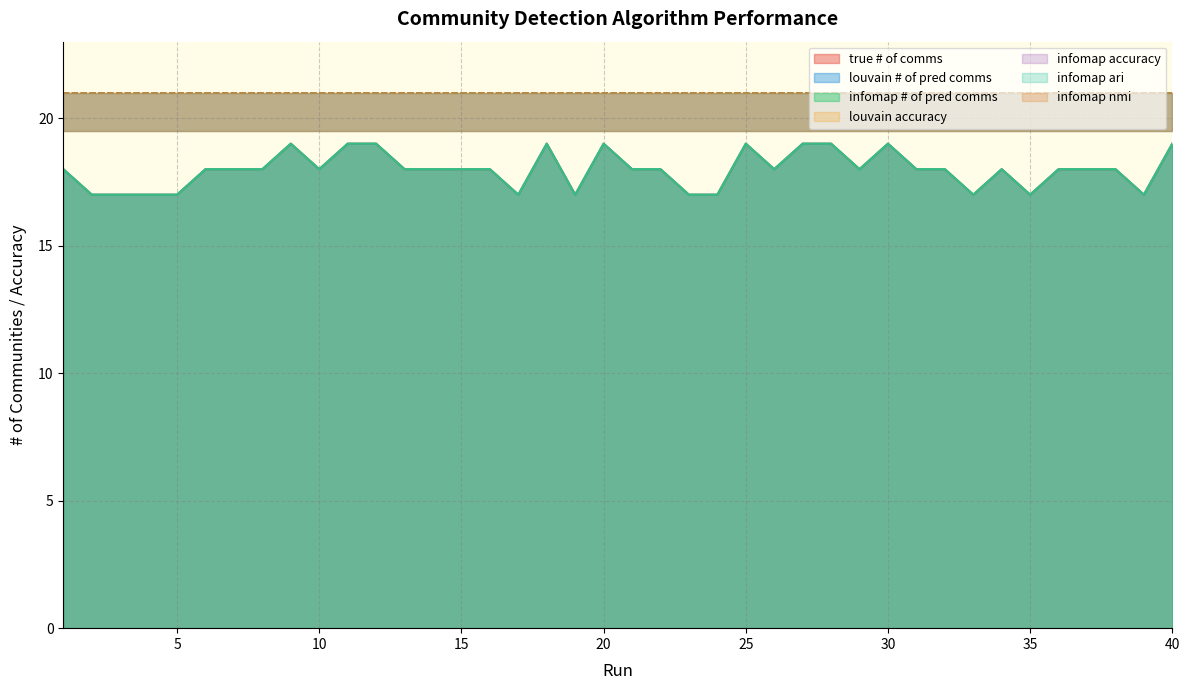

Reading left to right, transcribe all the data shown in this chart.

true # of comms: 18	17	17	17	17	18	18	18	19	18	19	19	18	18	18	18	17	19	17	19	18	18	17	17	19	18	19	19	18	19	18	18	17	18	17	18	18	18	17	19
louvain # of pred comms: 18	17	17	17	17	18	18	18	19	18	19	19	18	18	18	18	17	19	17	19	18	18	17	17	19	18	19	19	18	19	18	18	17	18	17	18	18	18	17	19
infomap # of pred comms: 18	17	17	17	17	18	18	18	19	18	19	19	18	18	18	18	17	19	17	19	18	18	17	17	19	18	19	19	18	19	18	18	17	18	17	18	18	18	17	19